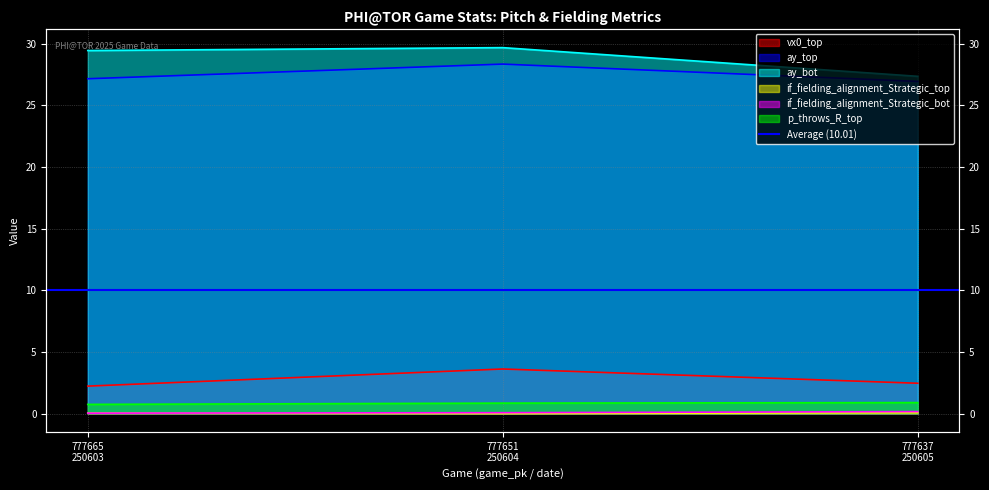

What is the approximate value of vx0_top at 777665
250603?

2.2